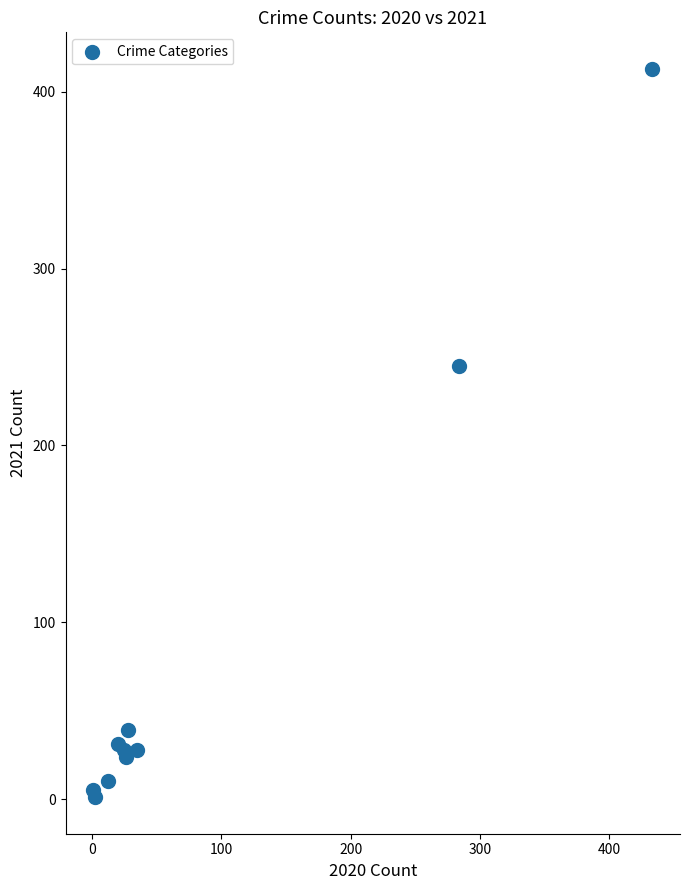

What Y value in the scatter plot is closest to 207?

245